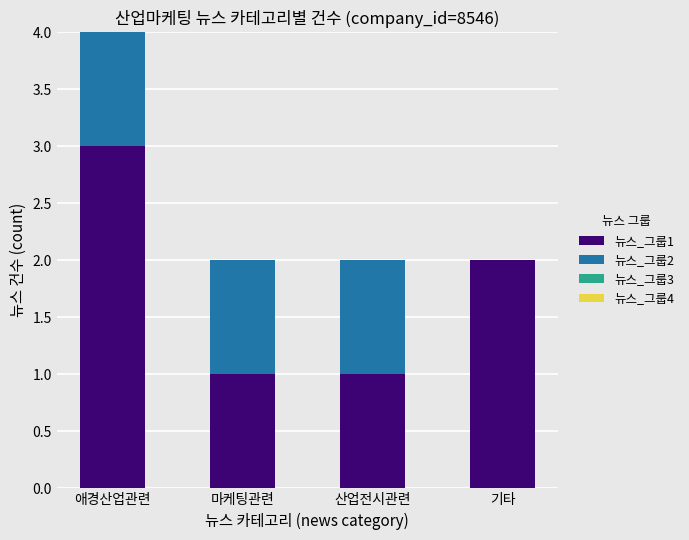

True or false: 뉴스_그룹1 has a value of 1 at 애경산업관련.

False